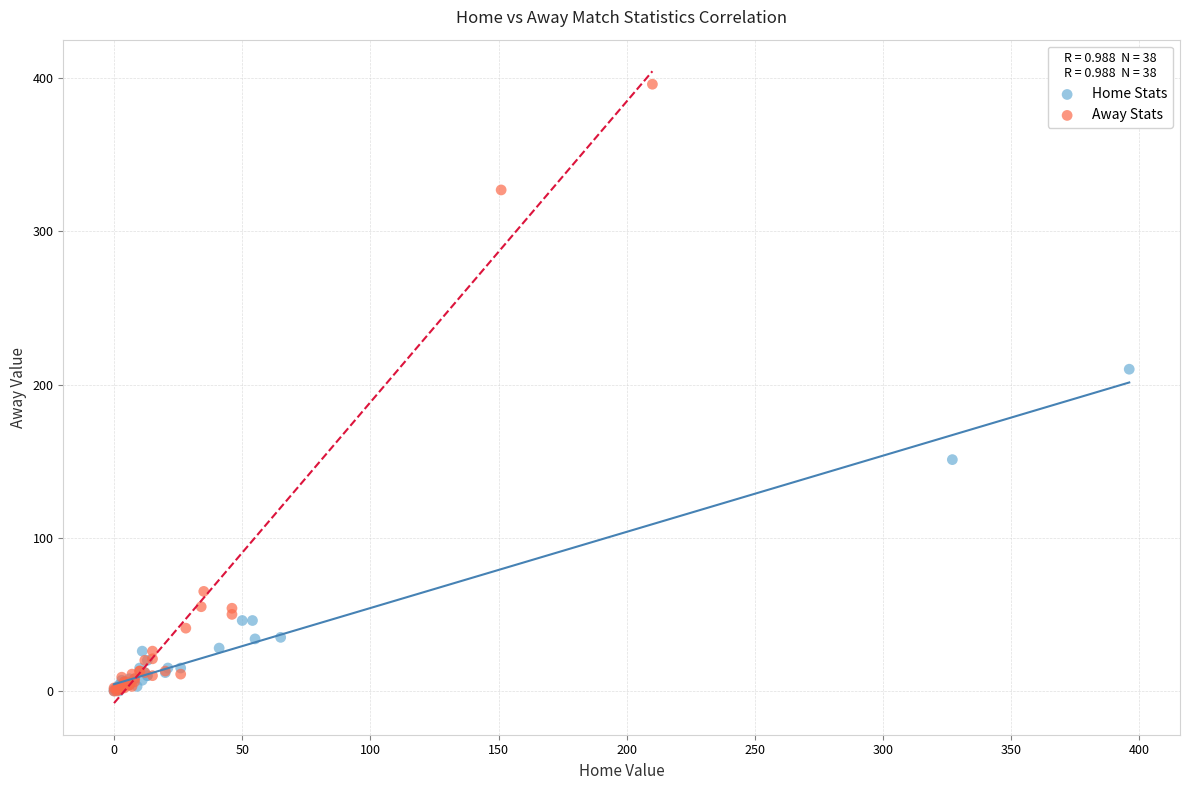

Which series contains the highest Y value?

Away Stats